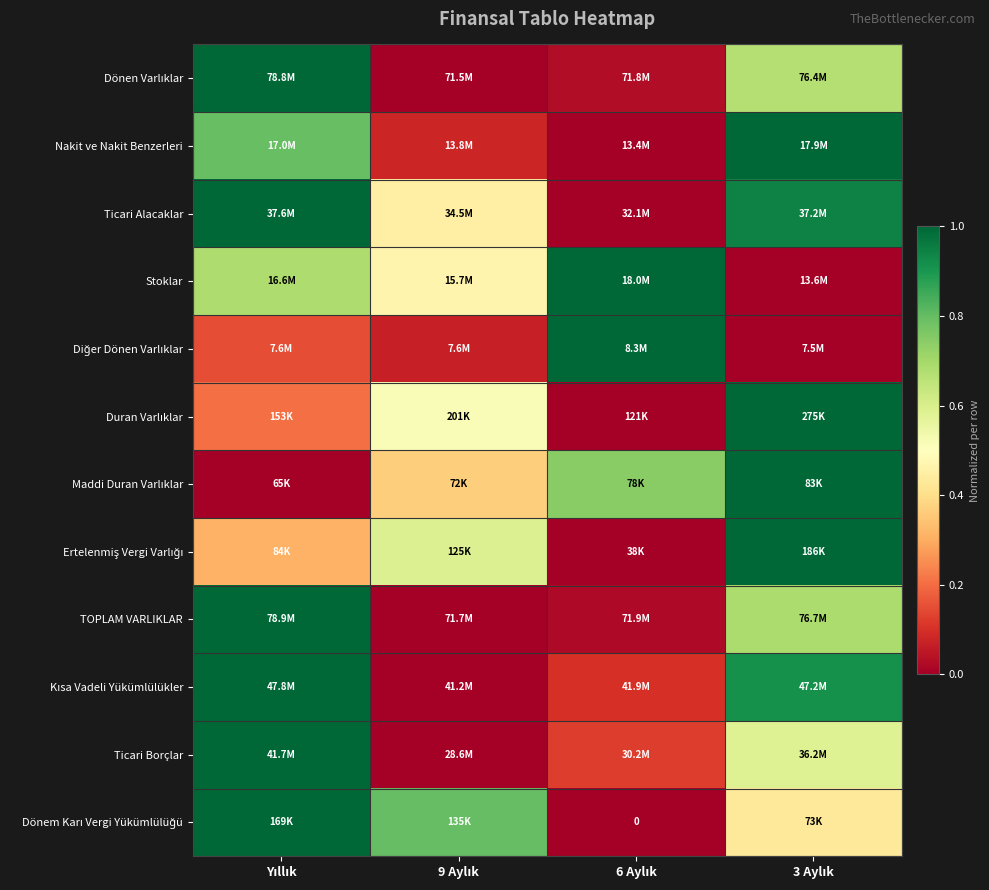

What is the difference between the Diğer Dönen Varlıklar values at 9 Aylık and 6 Aylık?

0.9